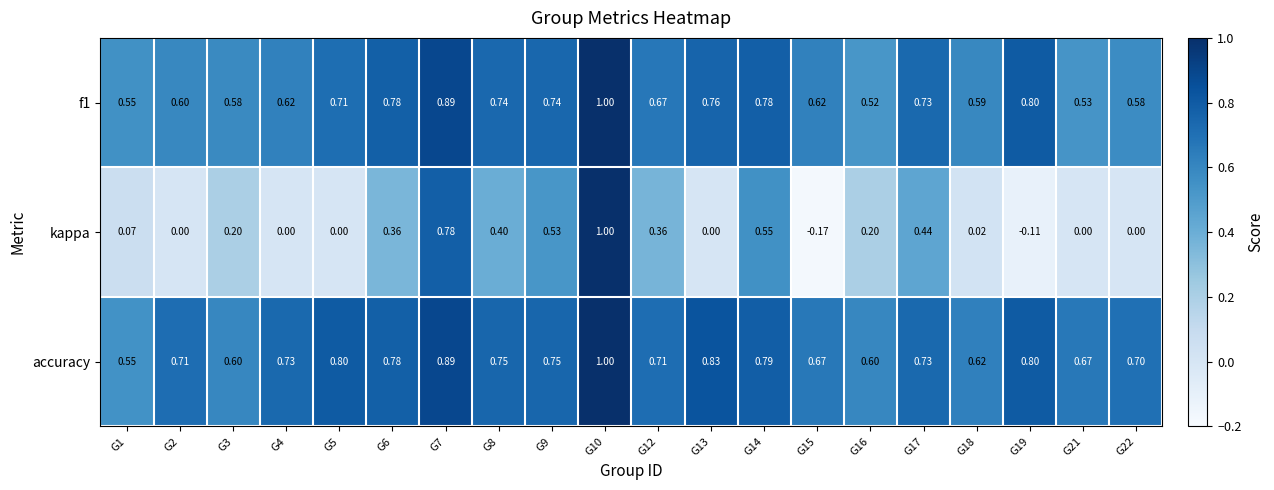

Which series has the largest range (max minus min)?

kappa